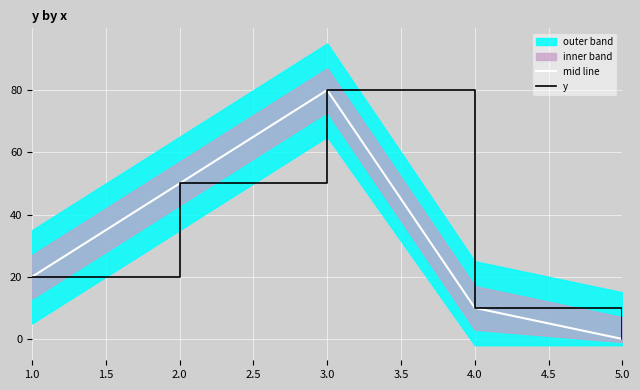

Does the chart display data point markers on the line(s)?

No